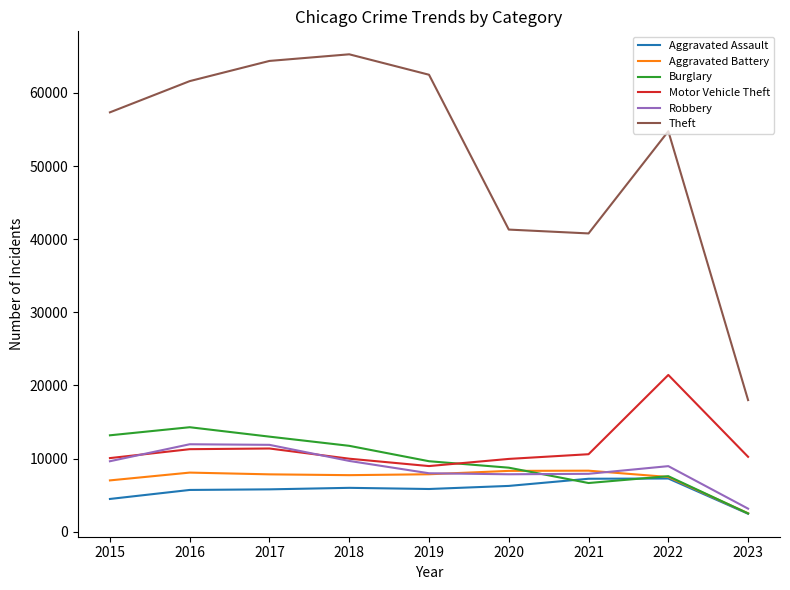

Which series has the widest spread of values?

Theft